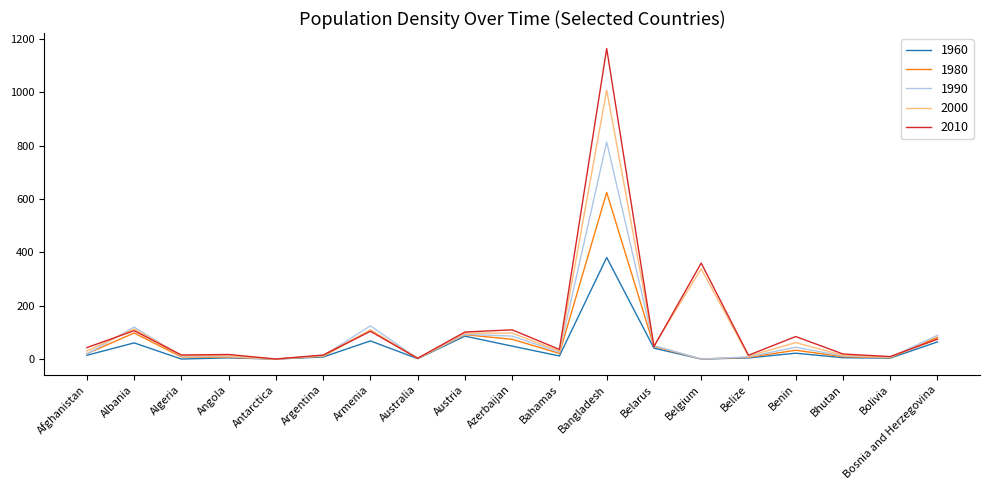

What position from the right is Armenia?

13